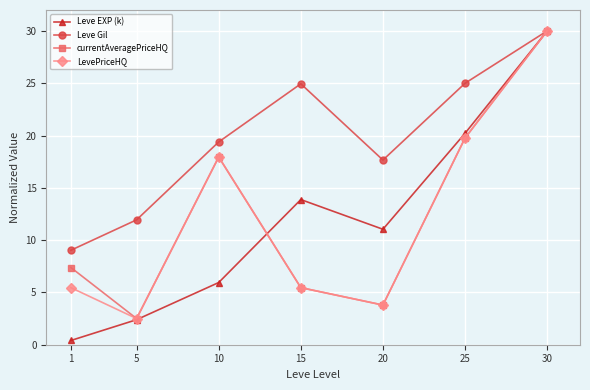

Rank the series at 1 from lowest to highest value.

Leve EXP (k), LevePriceHQ, currentAveragePriceHQ, Leve Gil